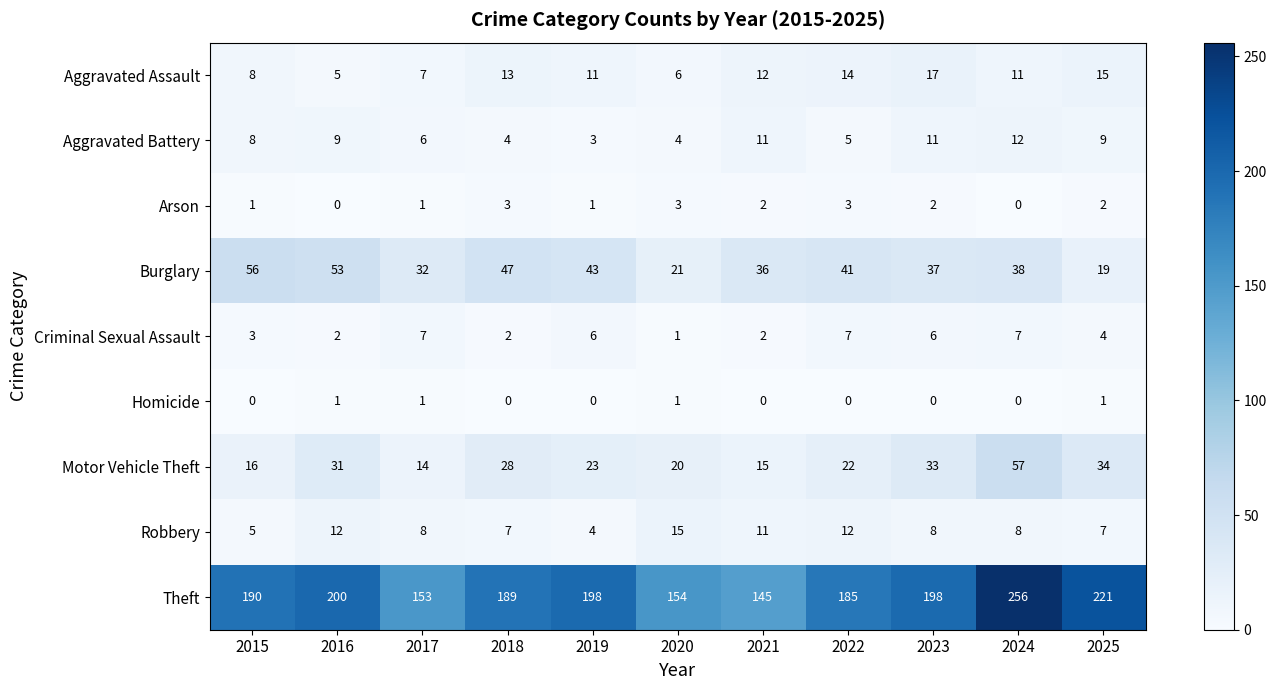

Rank the series at 2023 from lowest to highest value.

Homicide, Arson, Criminal Sexual Assault, Robbery, Aggravated Battery, Aggravated Assault, Motor Vehicle Theft, Burglary, Theft